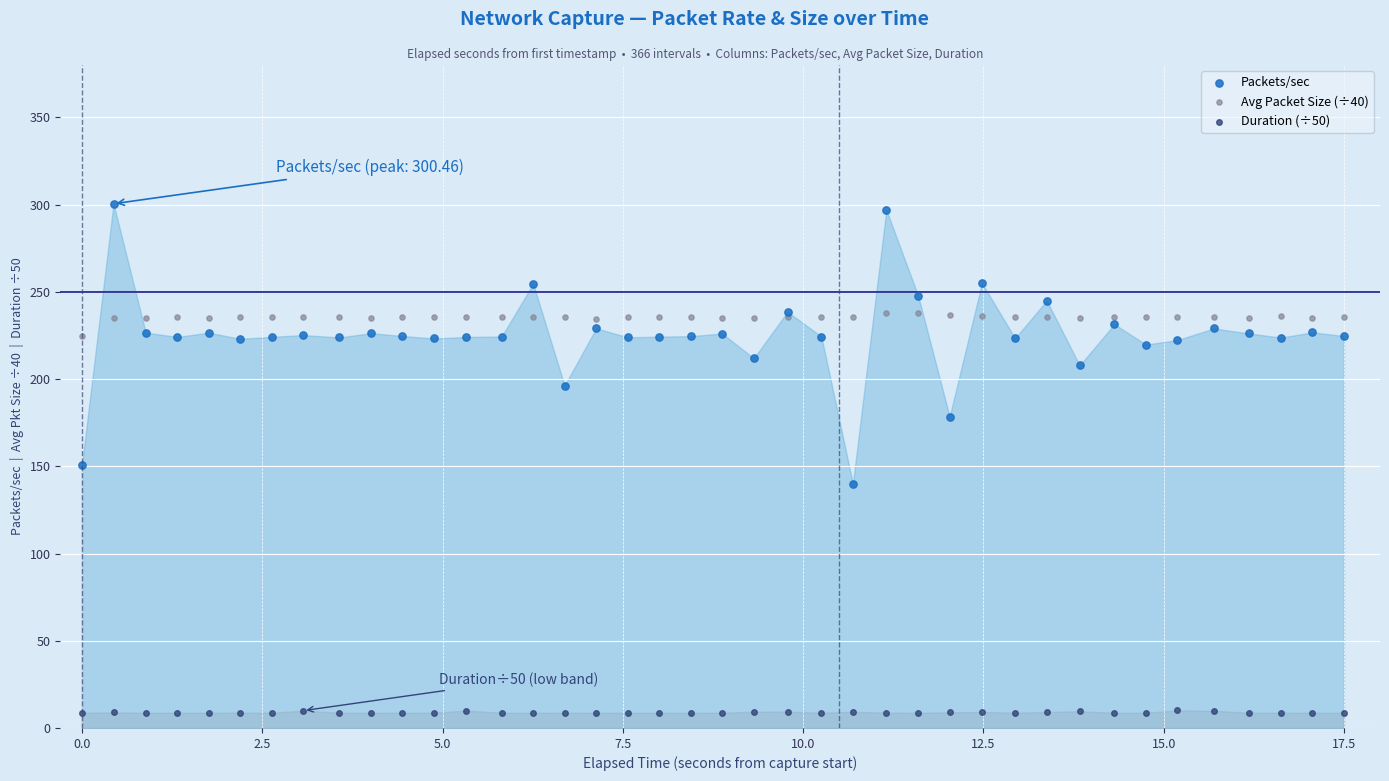

Which series has the largest Y range (max minus min)?

Packets/sec